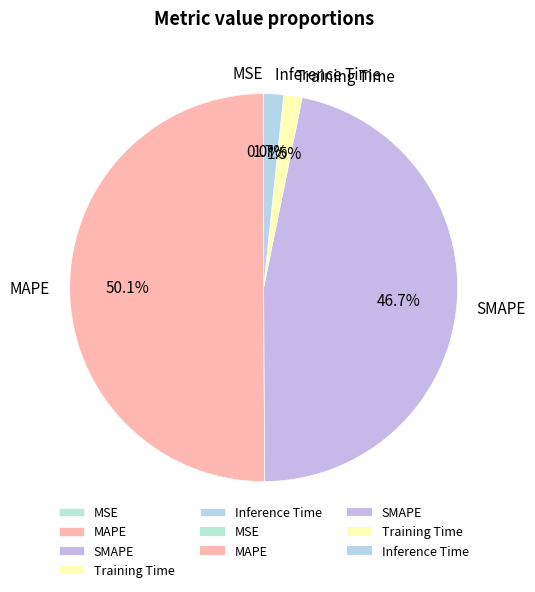

Which category accounts for the majority?

MAPE